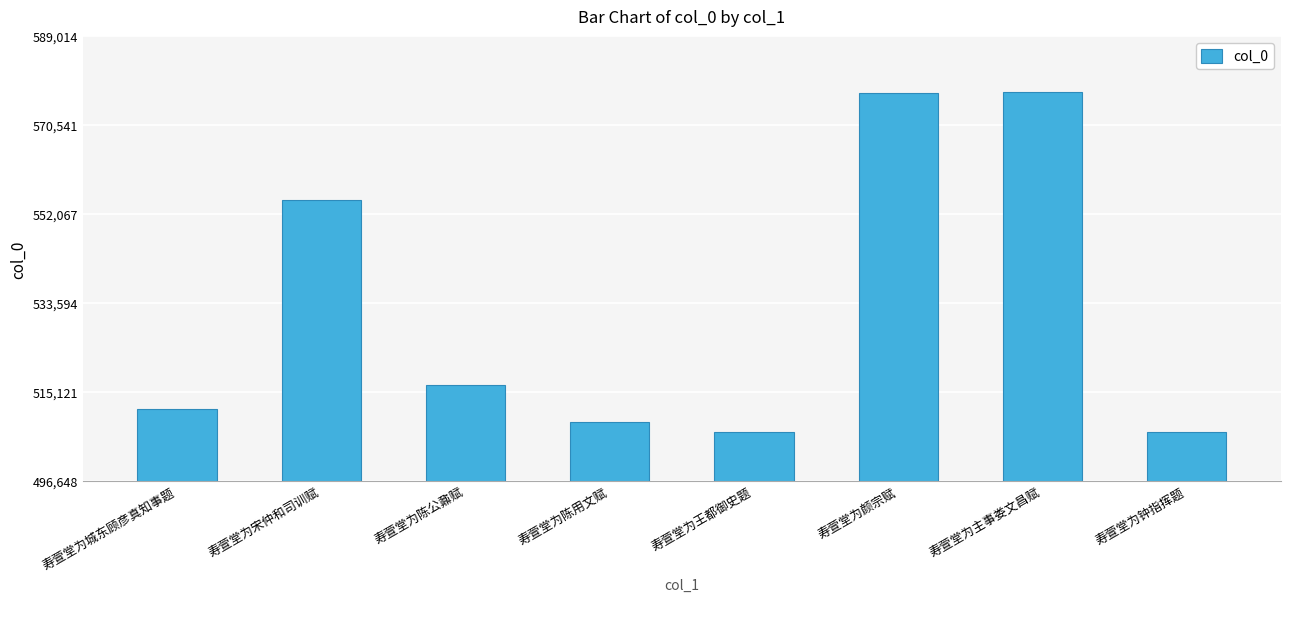

How many values are below 516622?

4